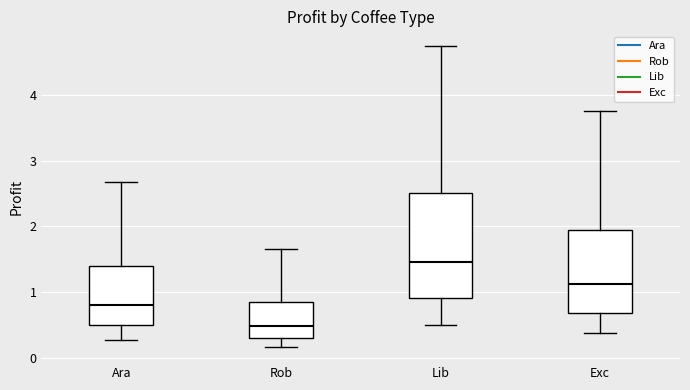

Reading left to right, read every box against the y-axis: the position of its median line, the range the box covers, and the ends of its whiskers. The values are not printed on the chart, so give them approximately, as read against the axis.

Ara: median 0.8, box 0.5 to 1.4, whiskers 0.3 to 2.7
Rob: median 0.5, box 0.3 to 0.8, whiskers 0.2 to 1.6
Lib: median 1.5, box 0.9 to 2.5, whiskers 0.5 to 4.7
Exc: median 1.1, box 0.7 to 1.9, whiskers 0.4 to 3.8